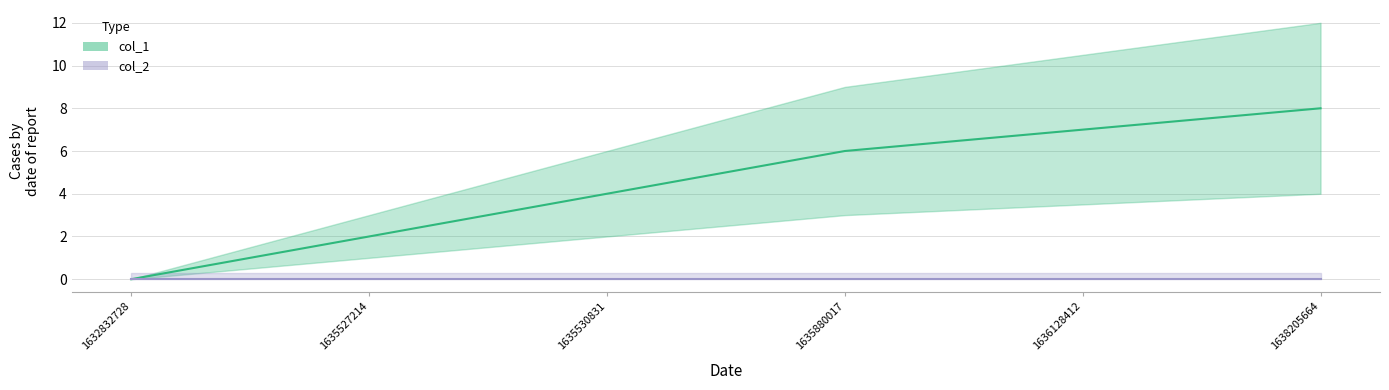

Does the chart have visible grid lines?

Yes